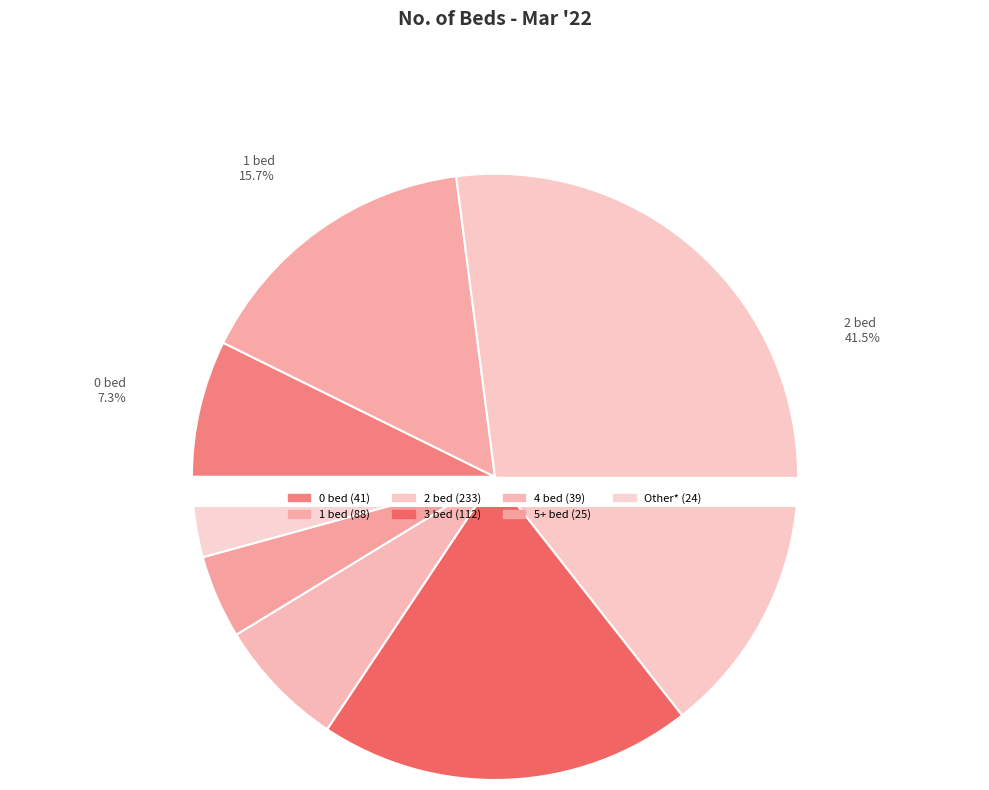

What is the change in value from 5+ bed to Other*?

-1